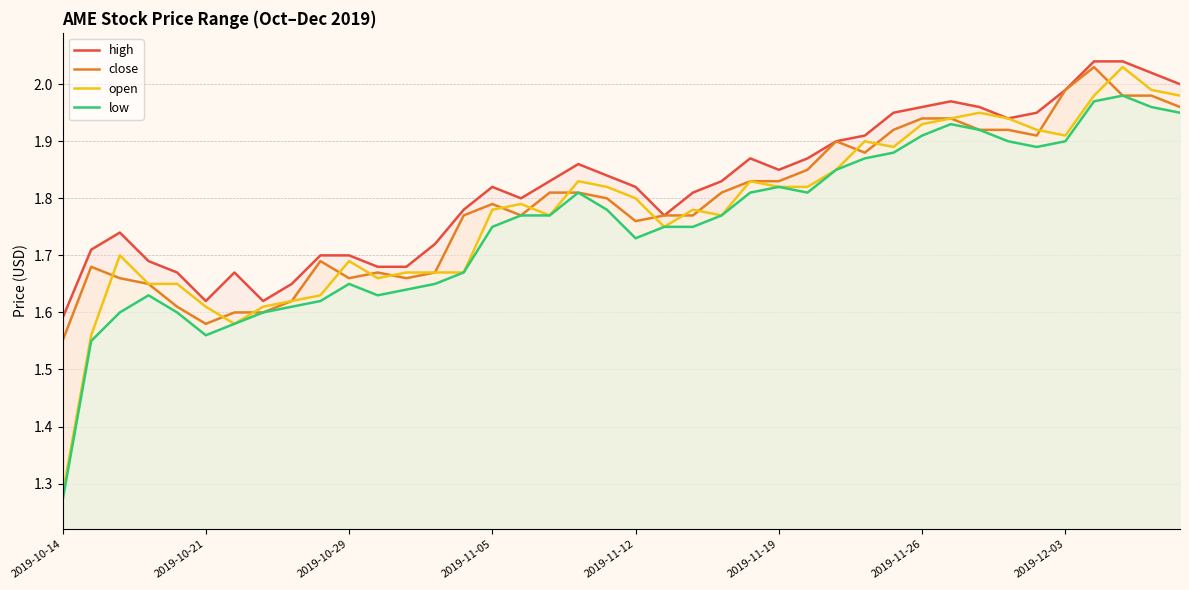

What are all the series names shown in the legend?

high, close, open, low